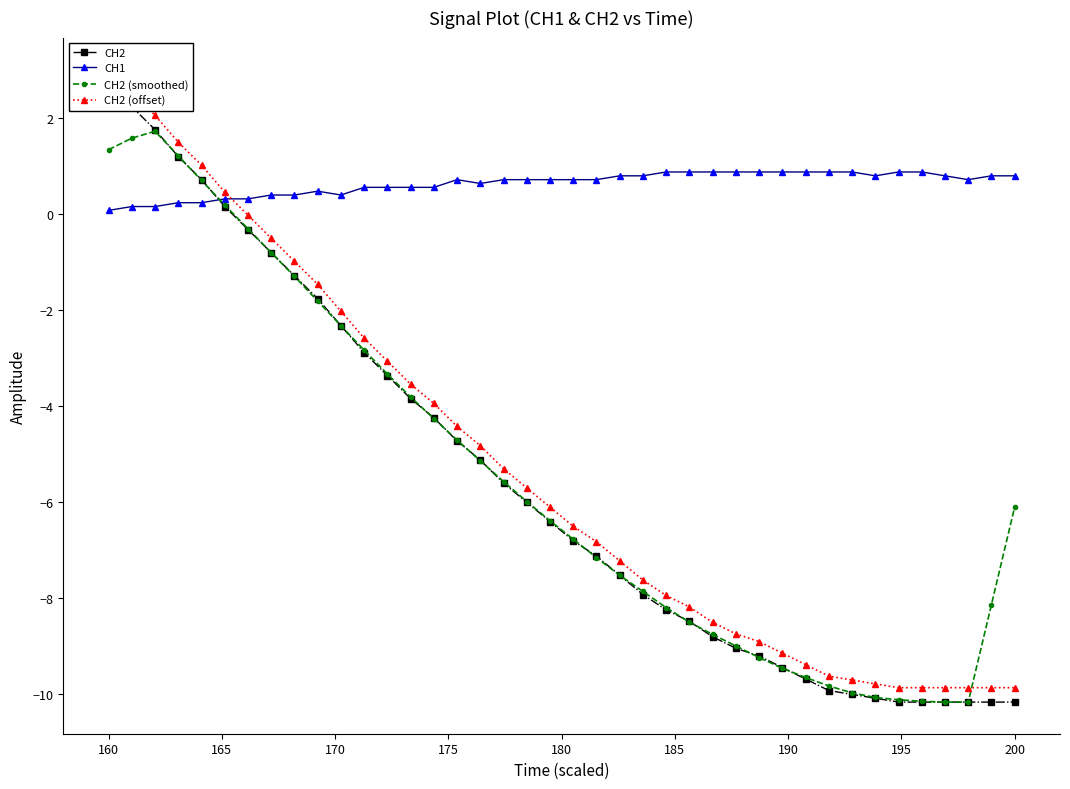

True or false: CH2 (offset) has more than 2 points higher than both neighbors.

False